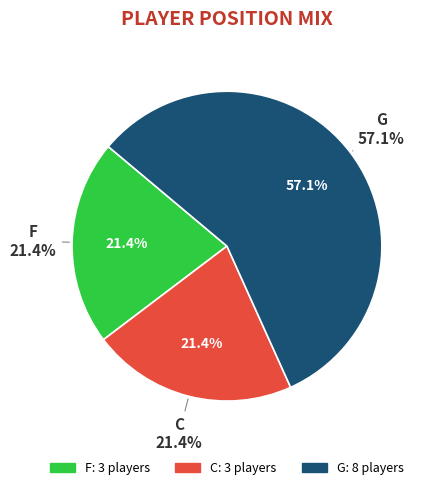

Do F and C together represent more than half of the pie?

No